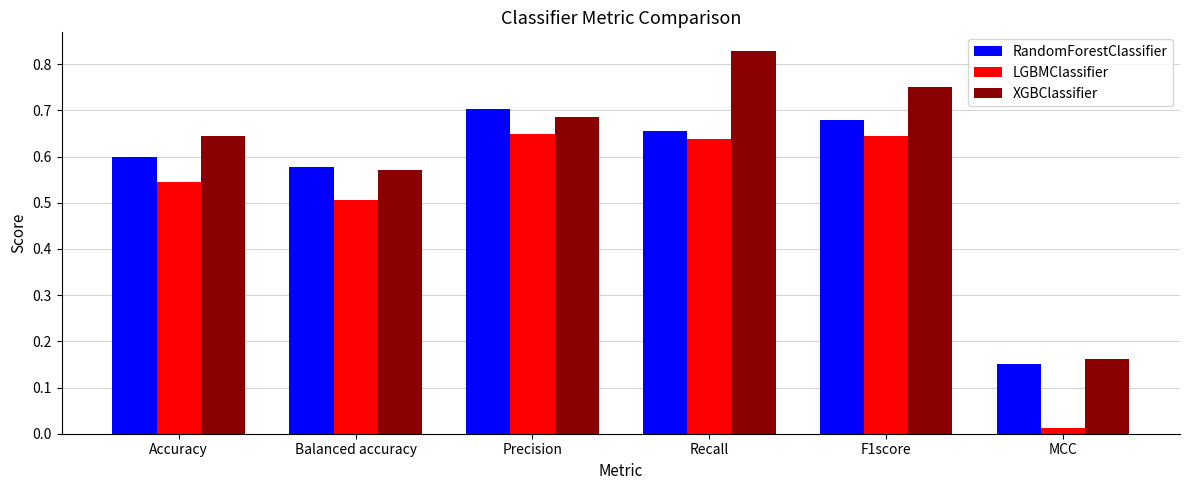

What are all the series names shown in the legend?

RandomForestClassifier, LGBMClassifier, XGBClassifier